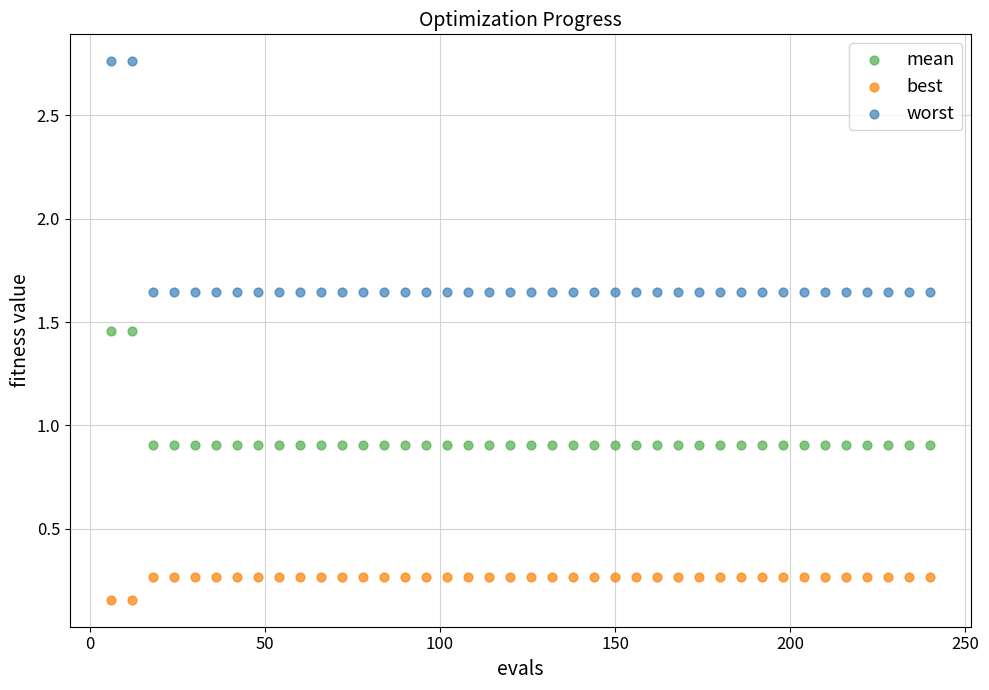

Which series has the widest spread of Y values?

worst